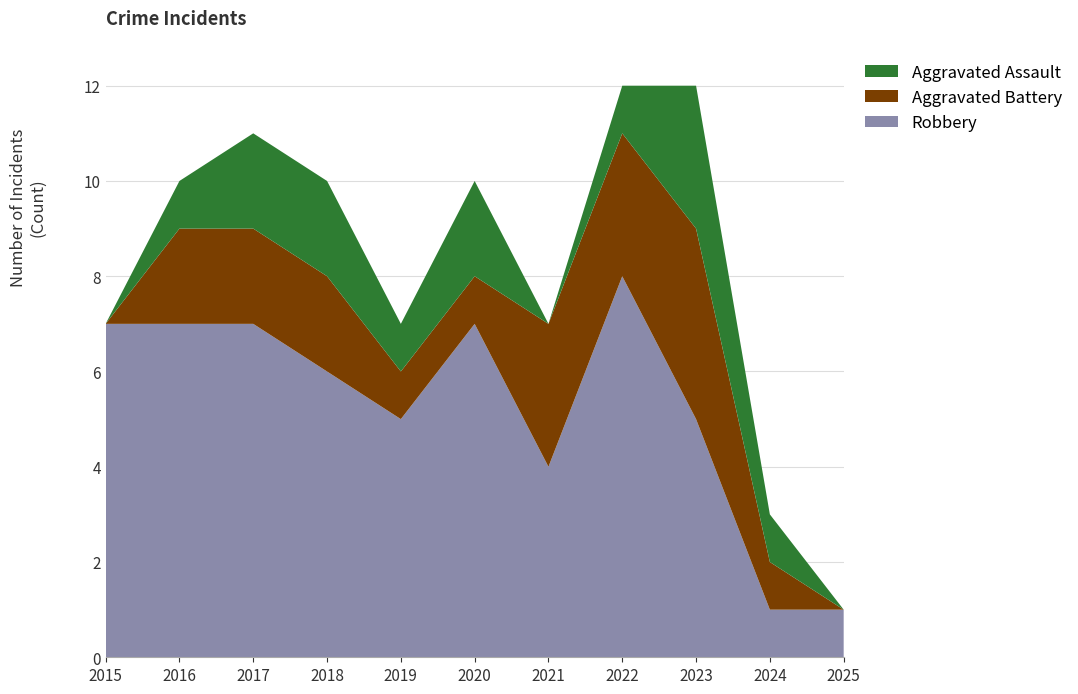

Reading right to left, list all the values displayed in this chart.

Aggravated Assault: 0	1	3	1	0	2	1	2	2	1	0
Aggravated Battery: 0	1	4	3	3	1	1	2	2	2	0
Robbery: 1	1	5	8	4	7	5	6	7	7	7